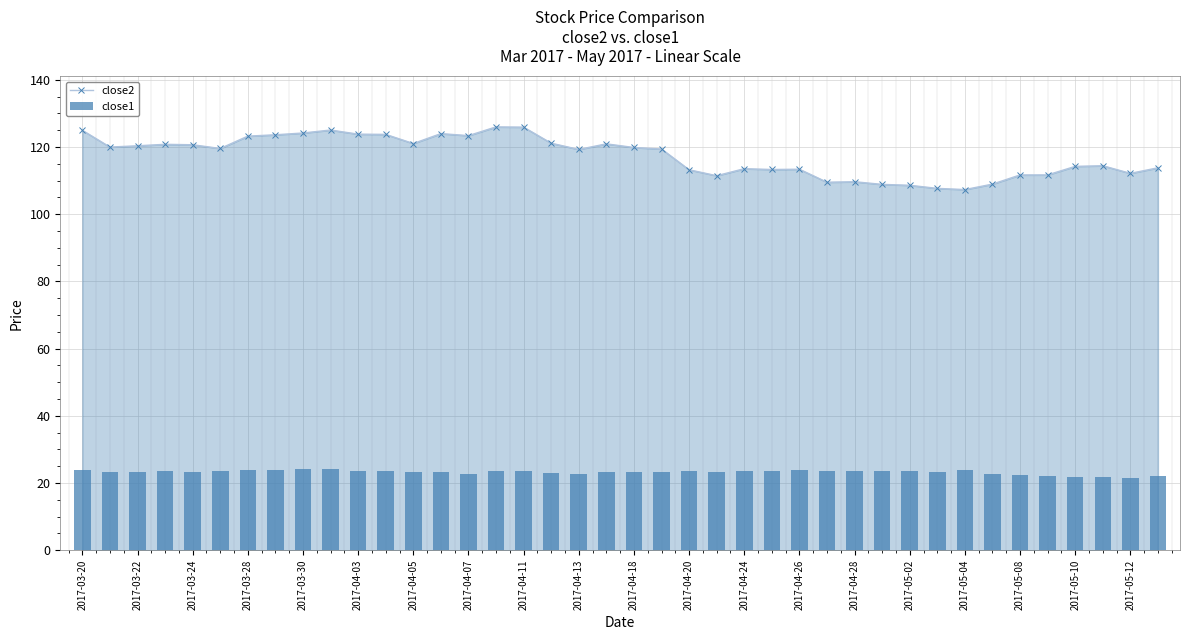

Count the number of data series in this chart.

2